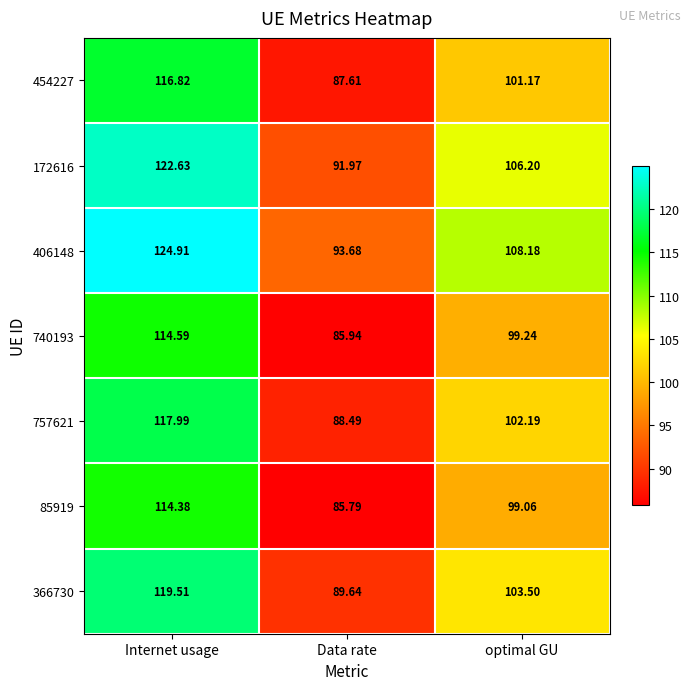

Which series has the largest range (max minus min)?

406148